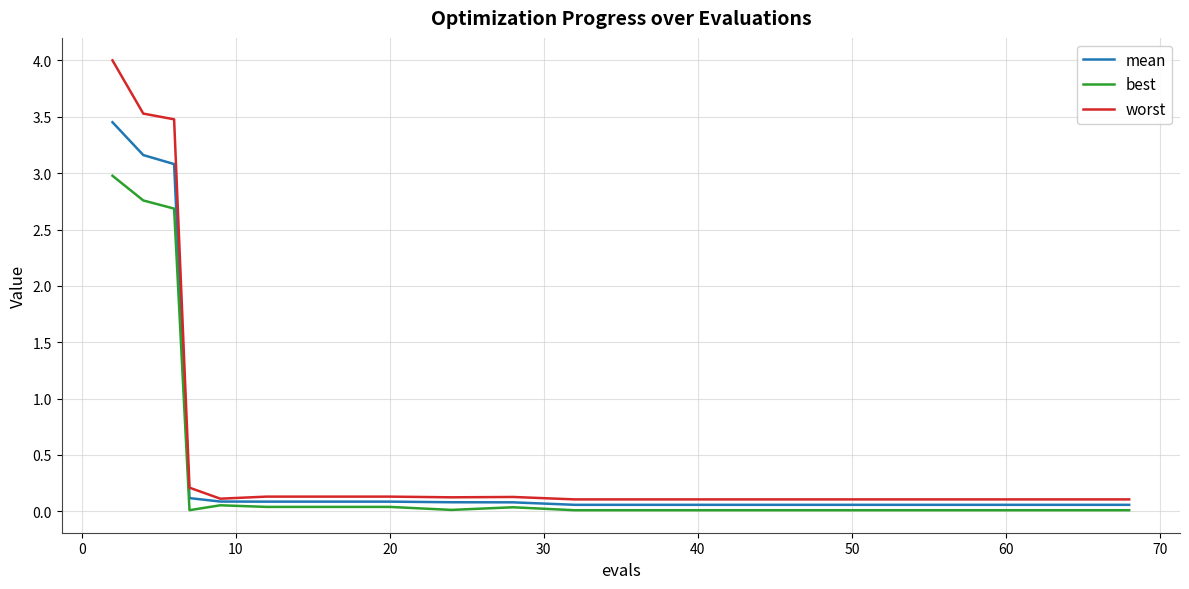

What is the greatest value displayed?

4.0